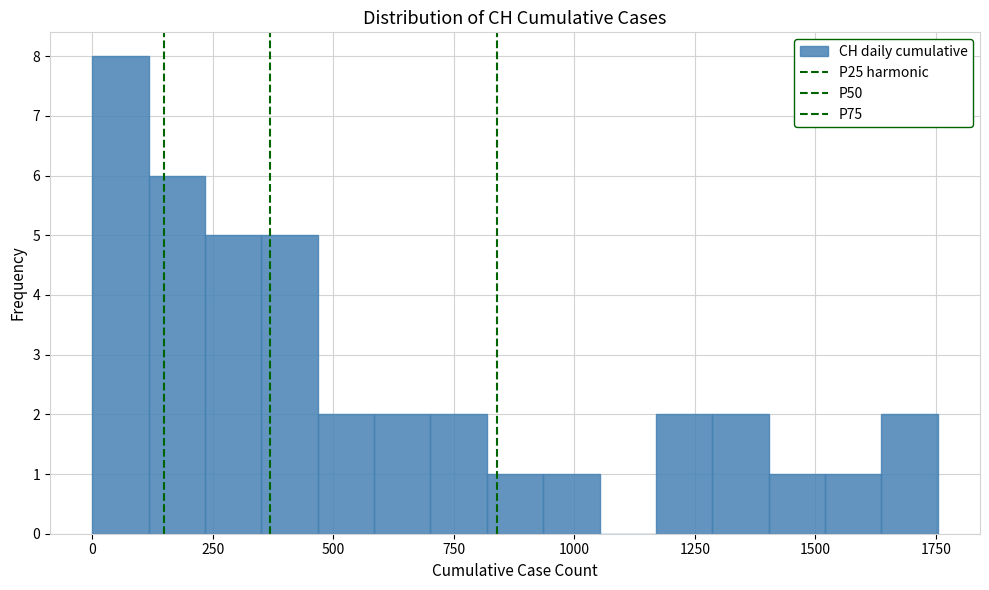

Around what value on the x-axis is the tallest bar? Give the approximate position of its centre, as read against the axis.

50